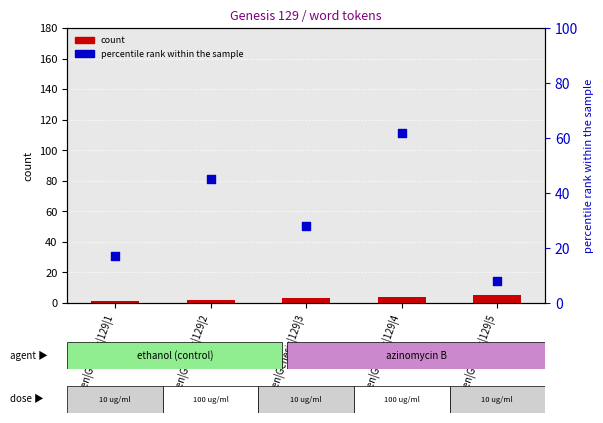

What is the total value across all series at Leuven|Genesis|129|1?

18